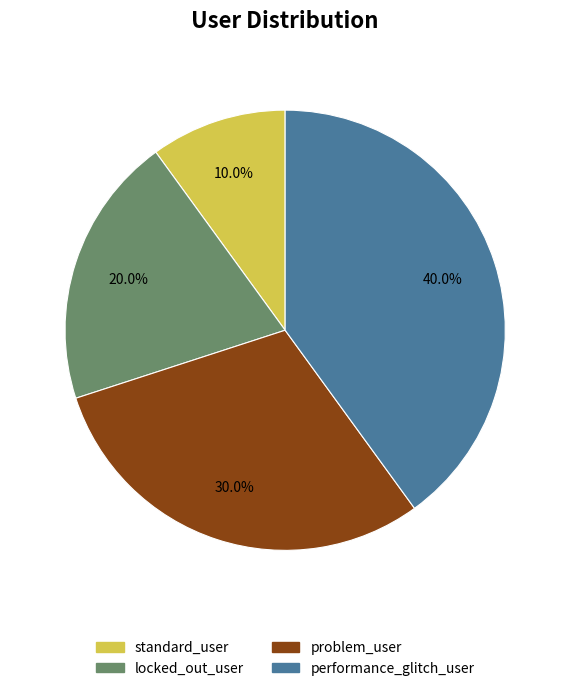

To the nearest percent, what percentage of the pie is problem_user?

30%